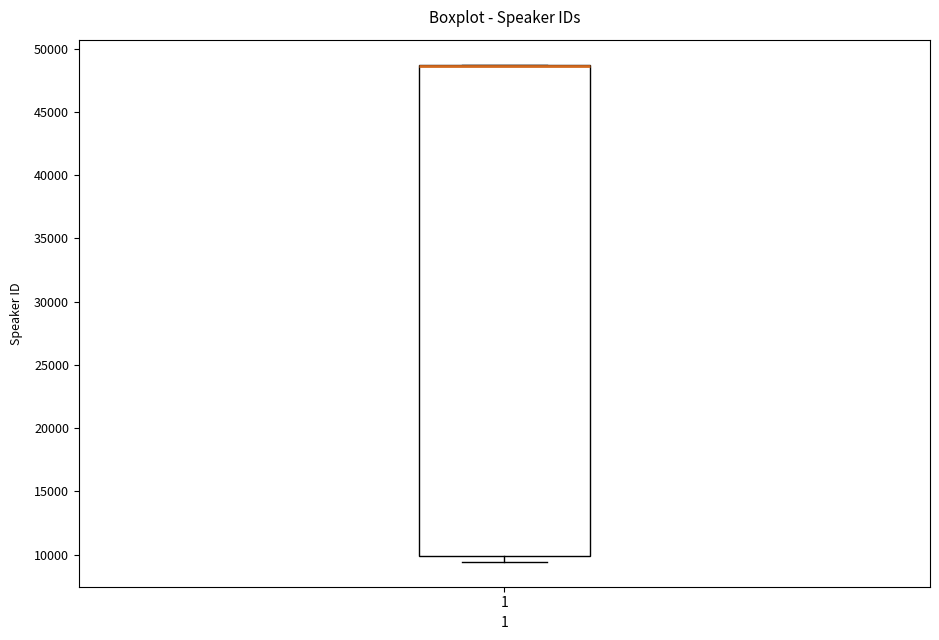

Read this box plot against the y-axis: the position of the median line, the range covered by the box, and the ends of both whiskers. The values are not printed on the chart, so give them approximately, as read against the axis.

median 48500 (drawn on the box's upper edge), box 10000 to 48500, whiskers 9500 to 48500